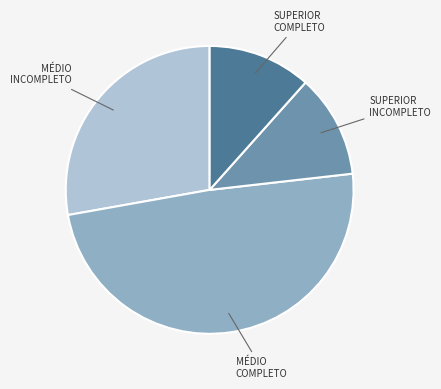

Is there a majority slice in this chart?

No